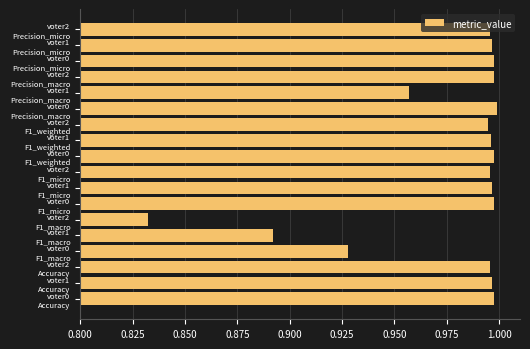

What is the sum of all values?

17.6